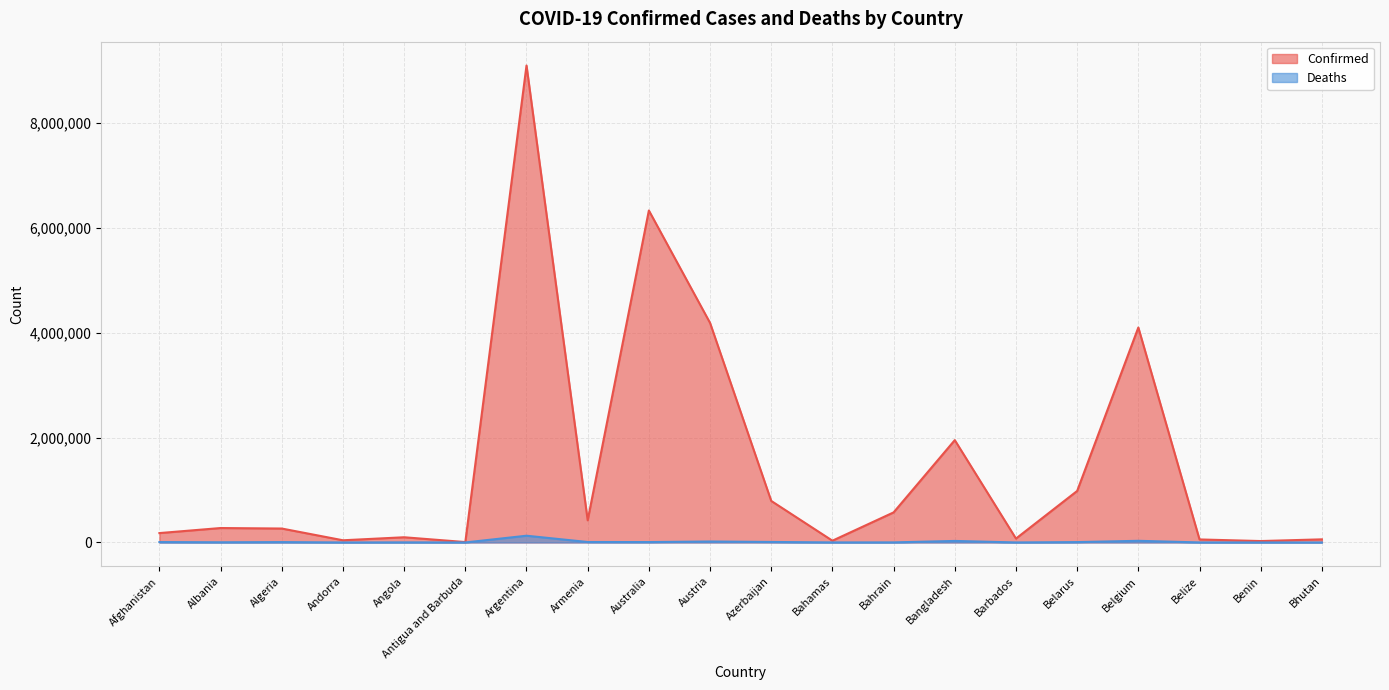

At Benin, list the series in order from smallest to largest.

Deaths, Confirmed